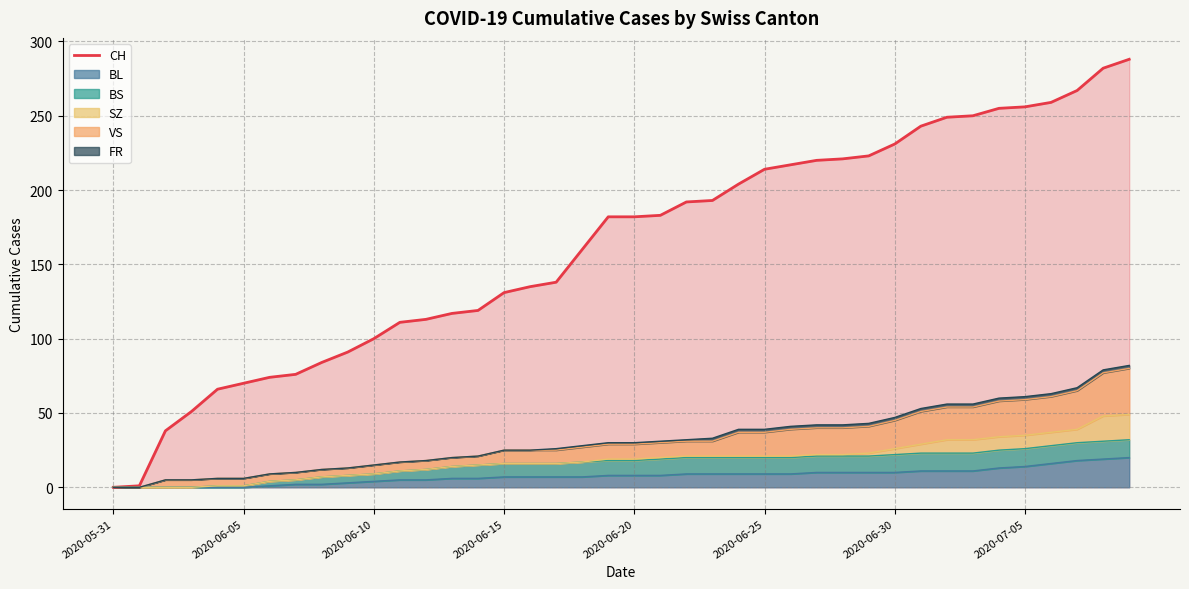

What is the approximate value at 18?

160